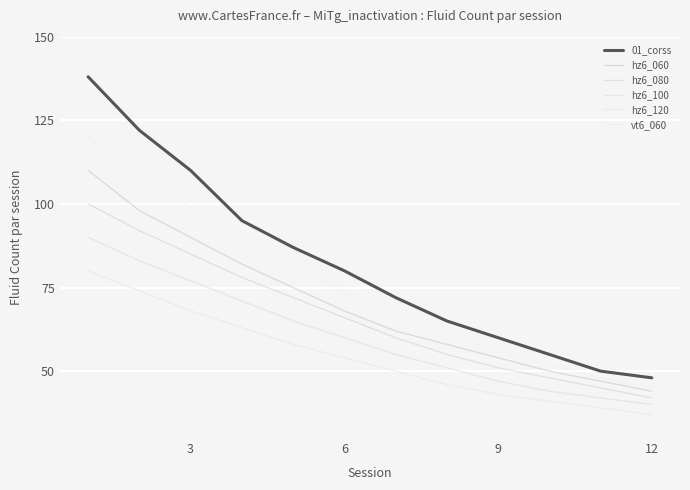

What is the value of the hz6_080 point at the 6th from the left?

66